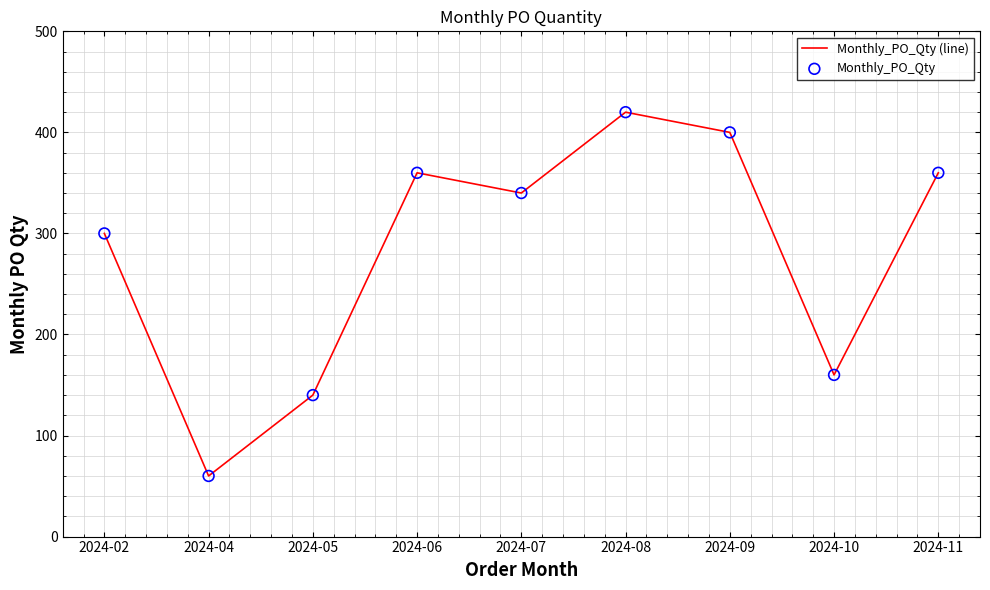

What is the change in value from 2024-04 to 2024-06?

+300